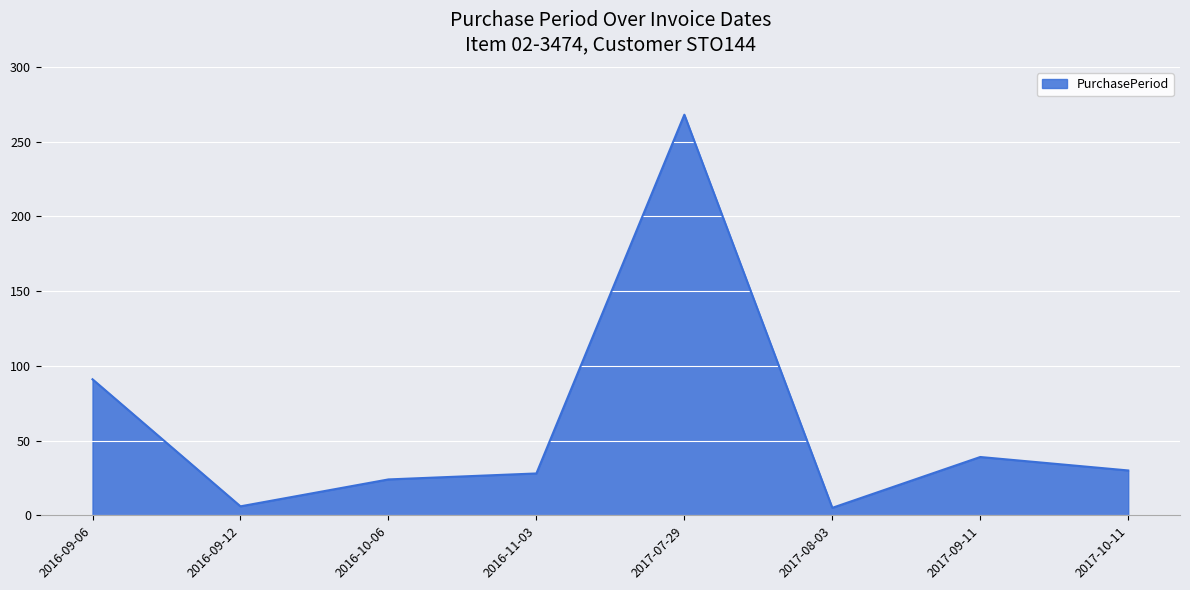

Where does the data first go above 30?

2016-09-06